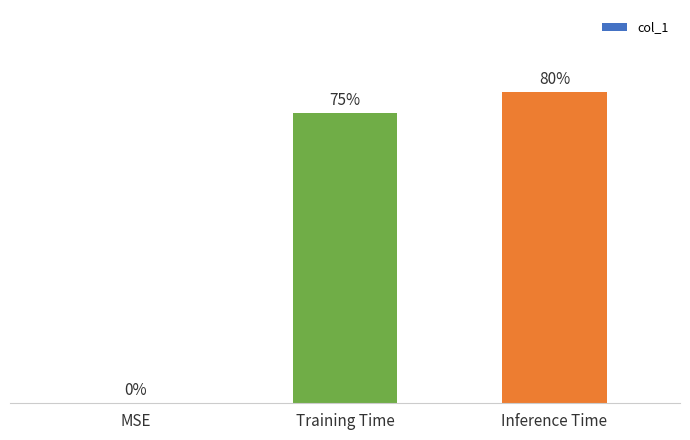

Rank the categories by value from lowest to highest.

MSE, Training Time, Inference Time